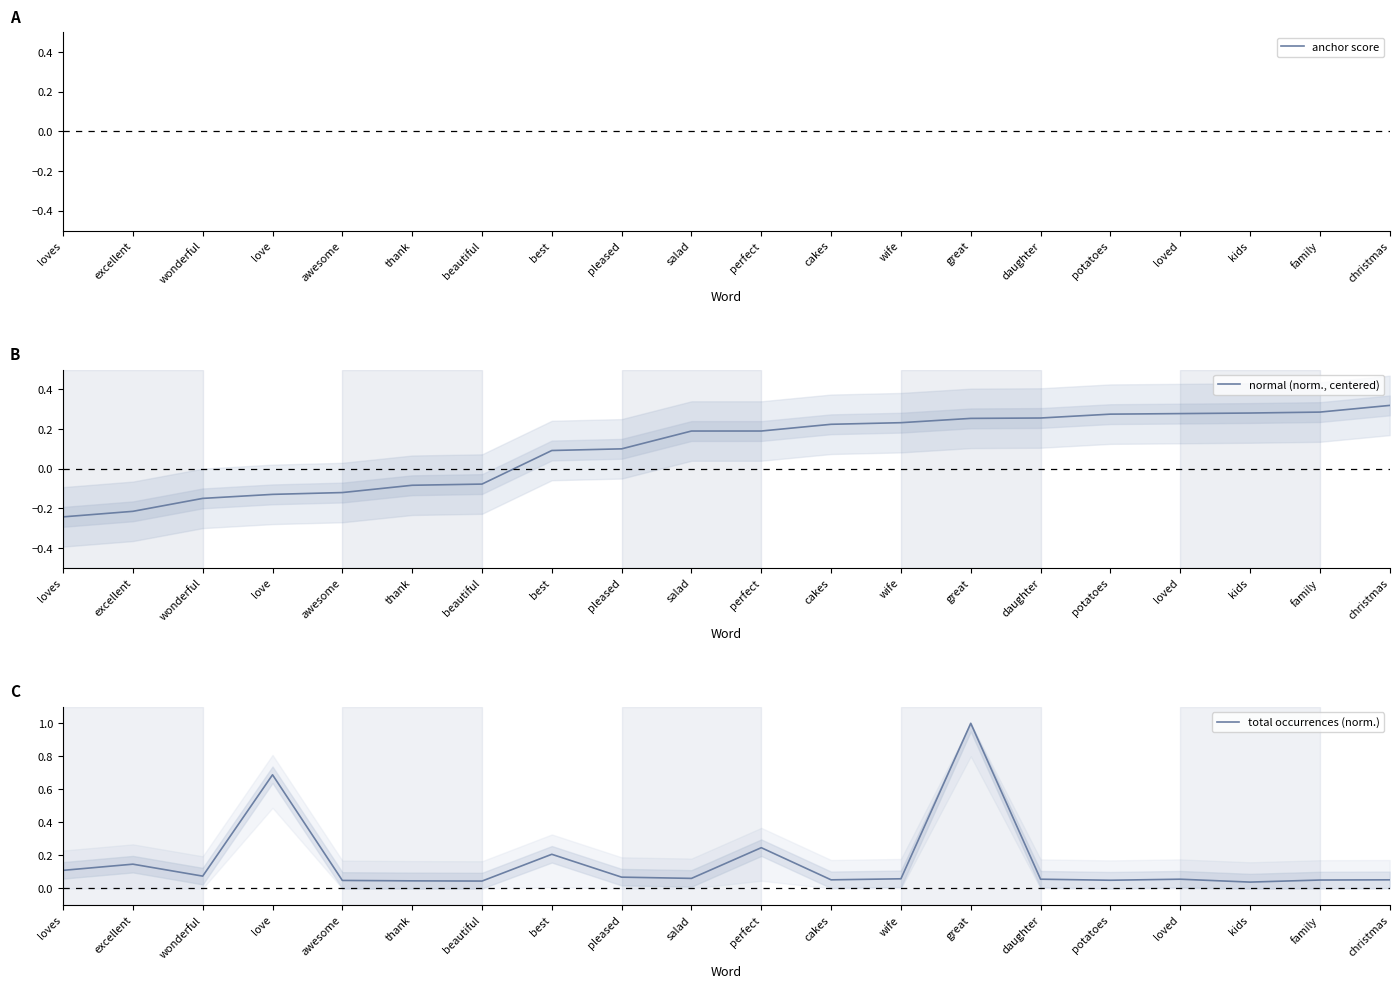

After their last crossing, which series has the higher values: normal (norm., centered) or total occurrences (norm.)?

normal (norm., centered)